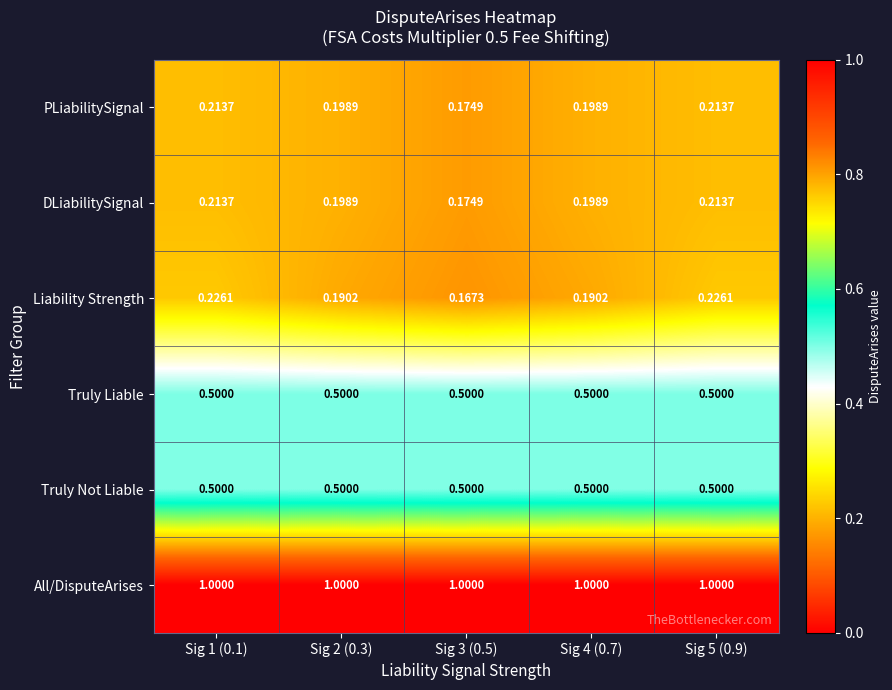

Which series has the largest total across all categories?

All/DisputeArises